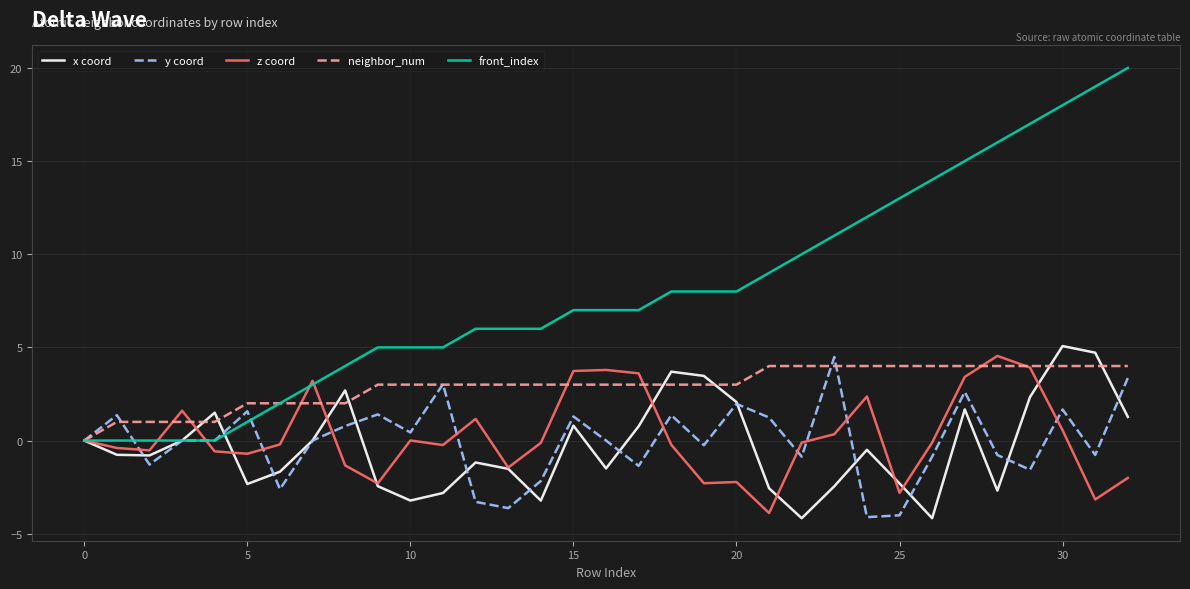

Which series has the largest total across all categories?

front_index